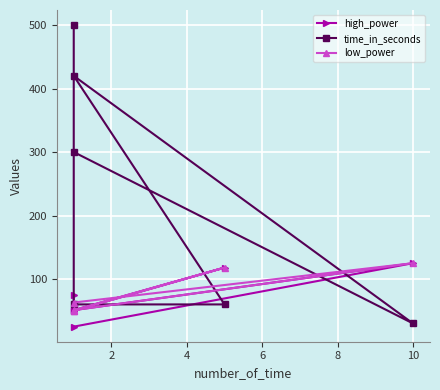

In high_power, how many points are higher than both neighbors (excluding endpoints)?

2